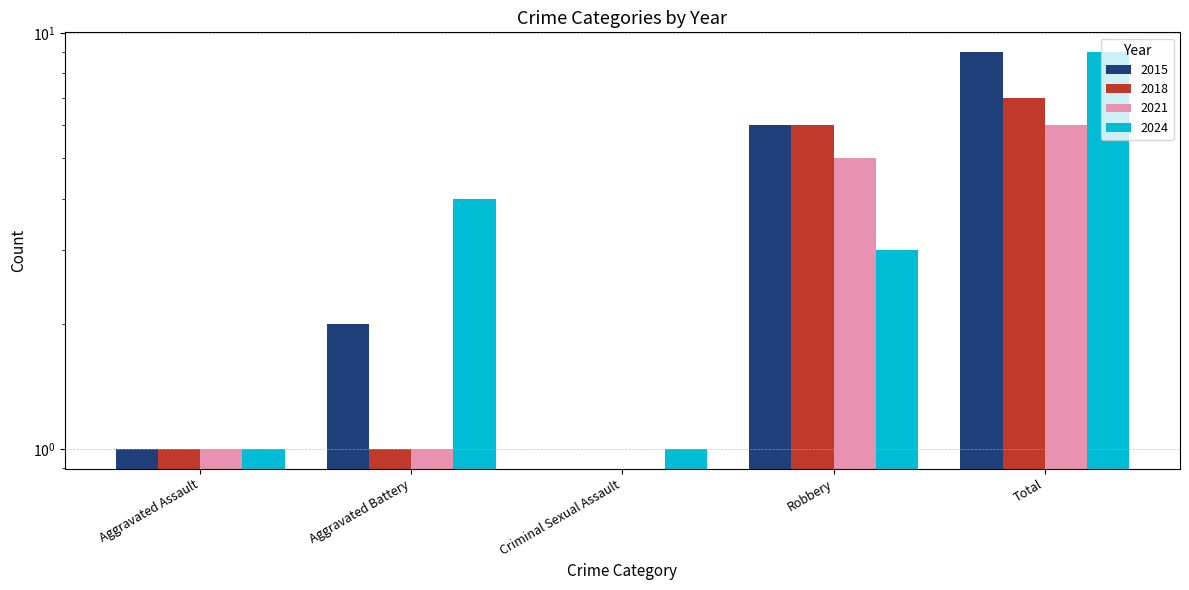

What are all the series names shown in the legend?

2015, 2018, 2021, 2024